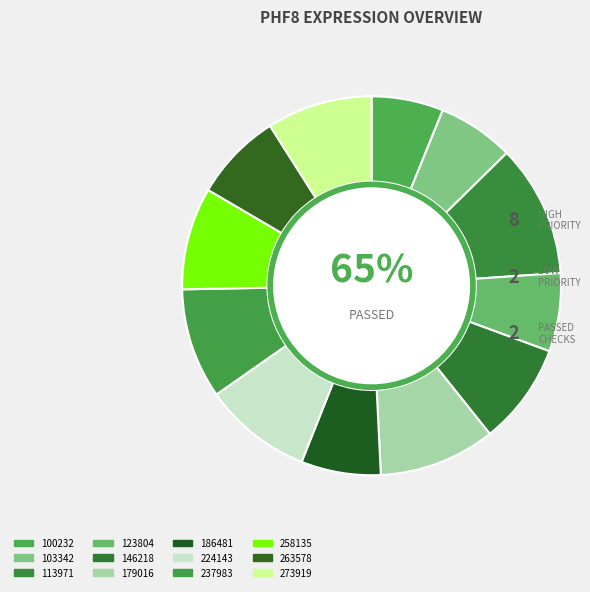

Rank the categories by value from lowest to highest.

100232, 103342, 123804, 186481, 263578, 146218, 258135, 273919, 224143, 237983, 179016, 113971